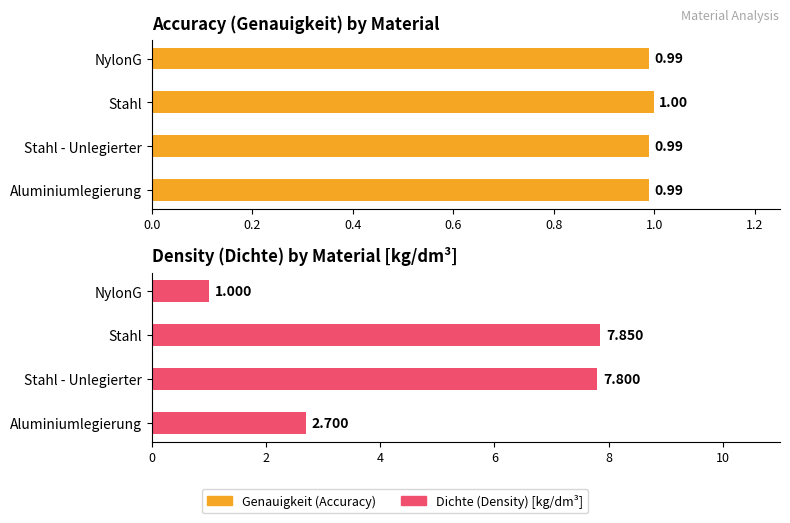

What is the sum of all Dichte (Density) [kg/dm³] values?

19.4